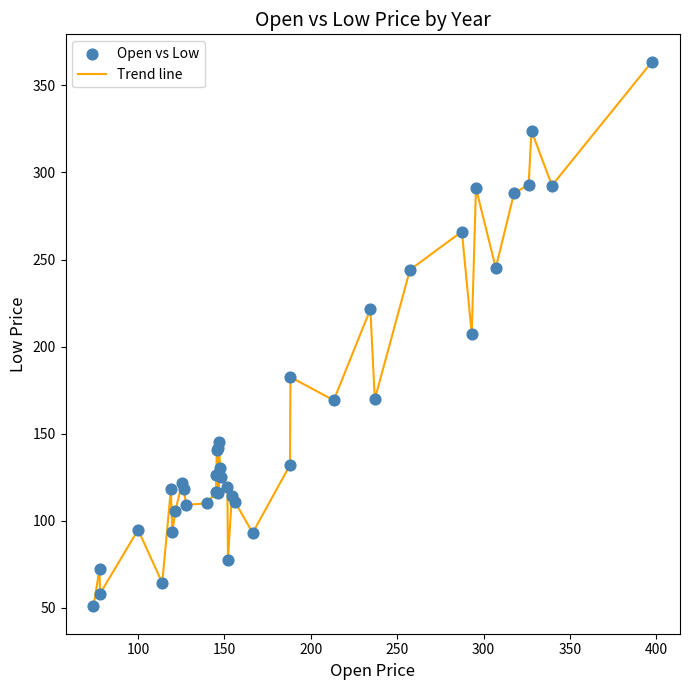

What is the smallest value displayed?

50.7